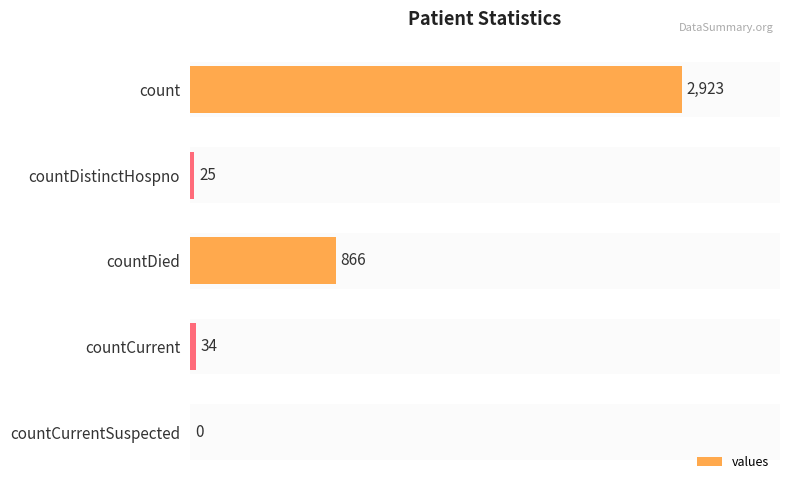

What is the sum of the values at count and countCurrent?

2957